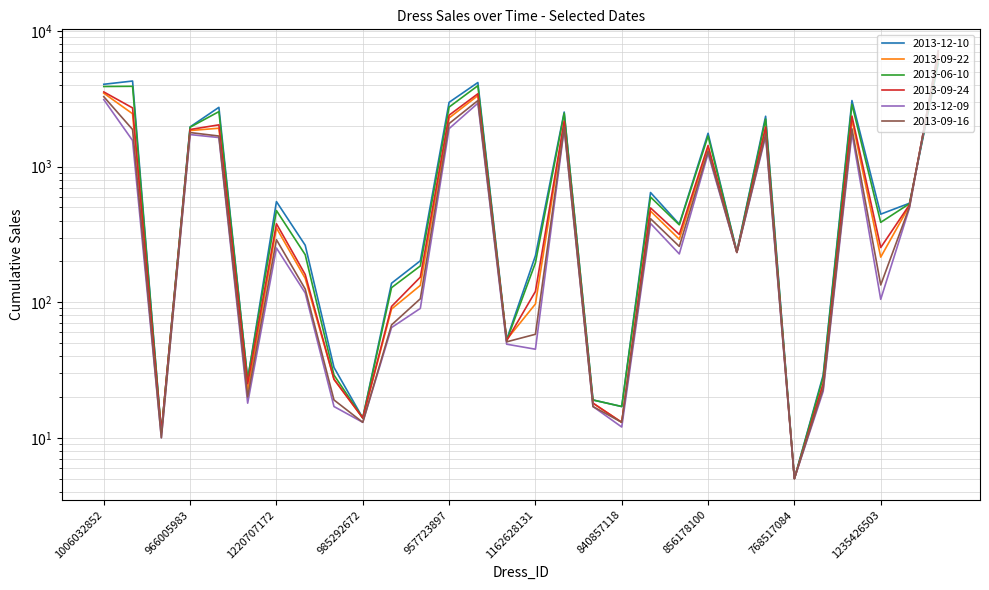

What position from the right is 1235426503?

3